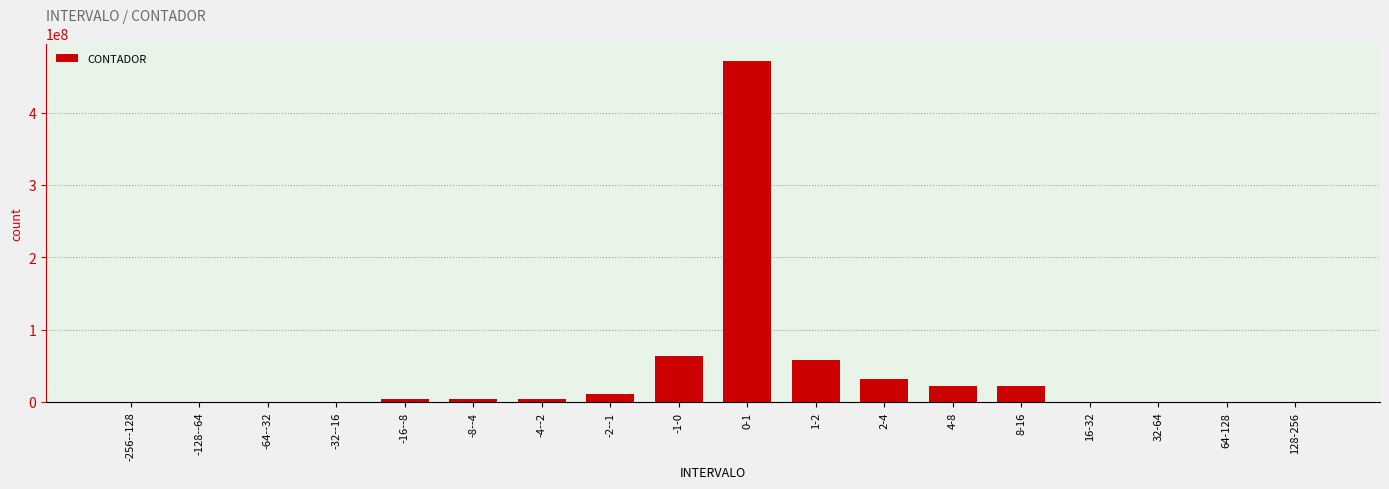

Are the bars horizontal?

No